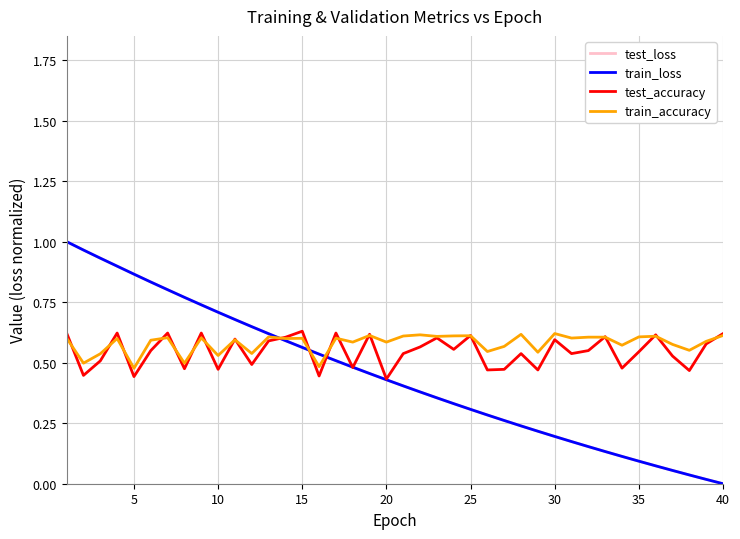

What is the value of the train_accuracy point at the 11th from the left?

0.5